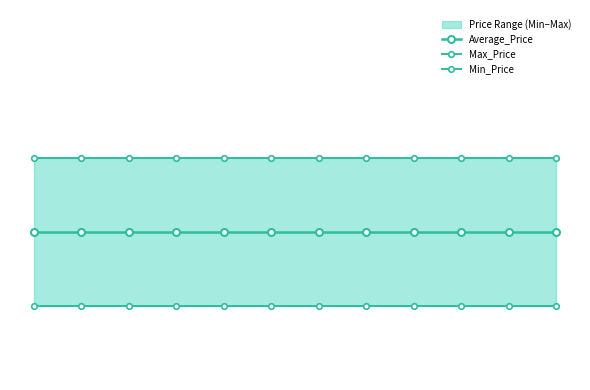

Does the chart display data point markers on the line(s)?

Yes